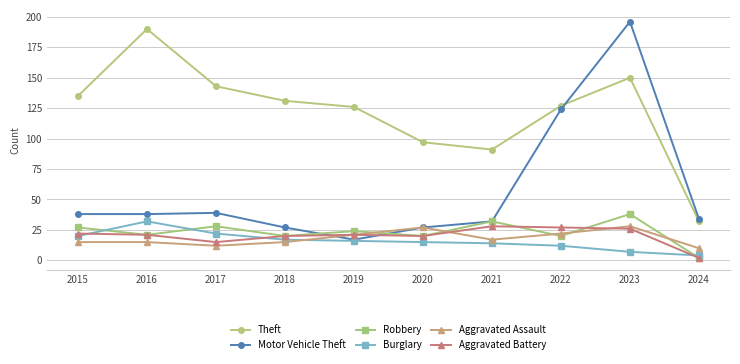

What are all the series names shown in the legend?

Theft, Motor Vehicle Theft, Robbery, Burglary, Aggravated Assault, Aggravated Battery